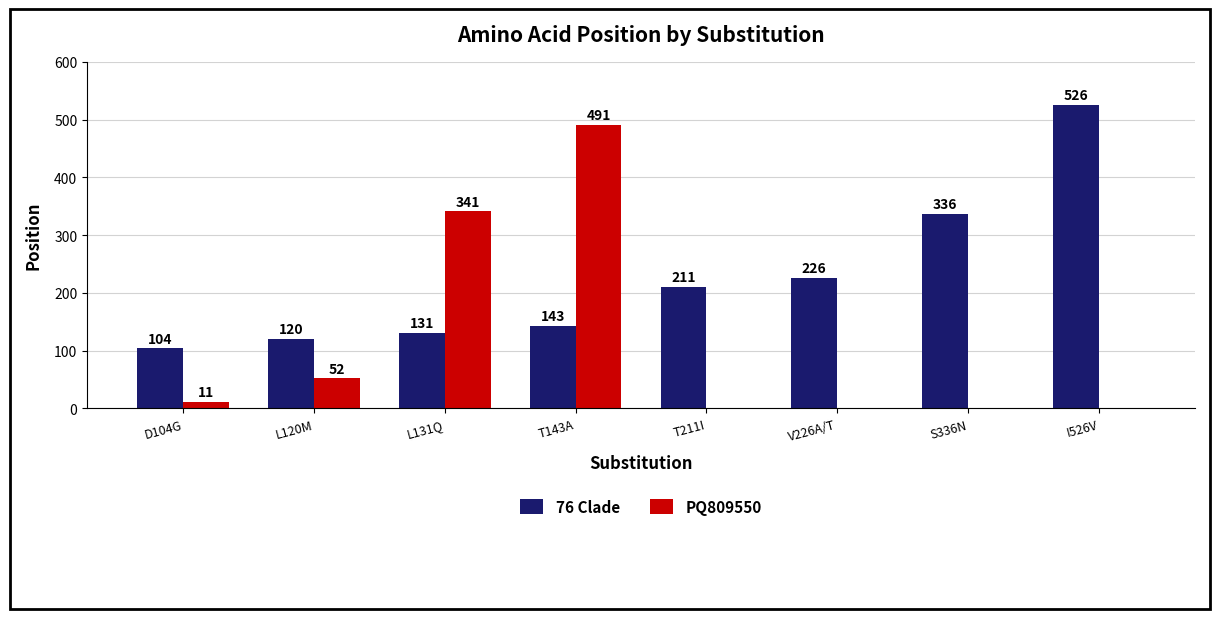

Which series has the largest total across all categories?

76 Clade